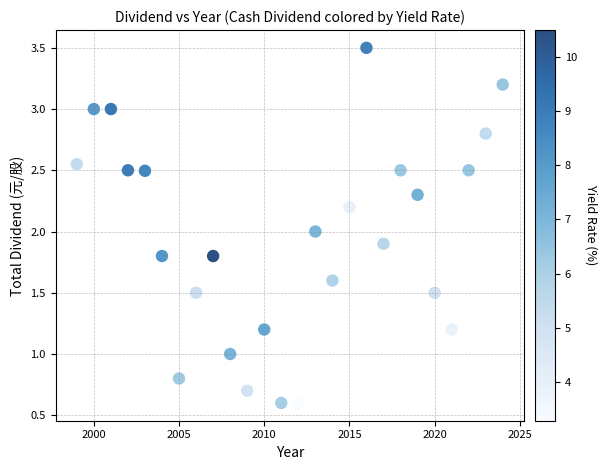

What is the range of Y values (max minus min)?

2.9